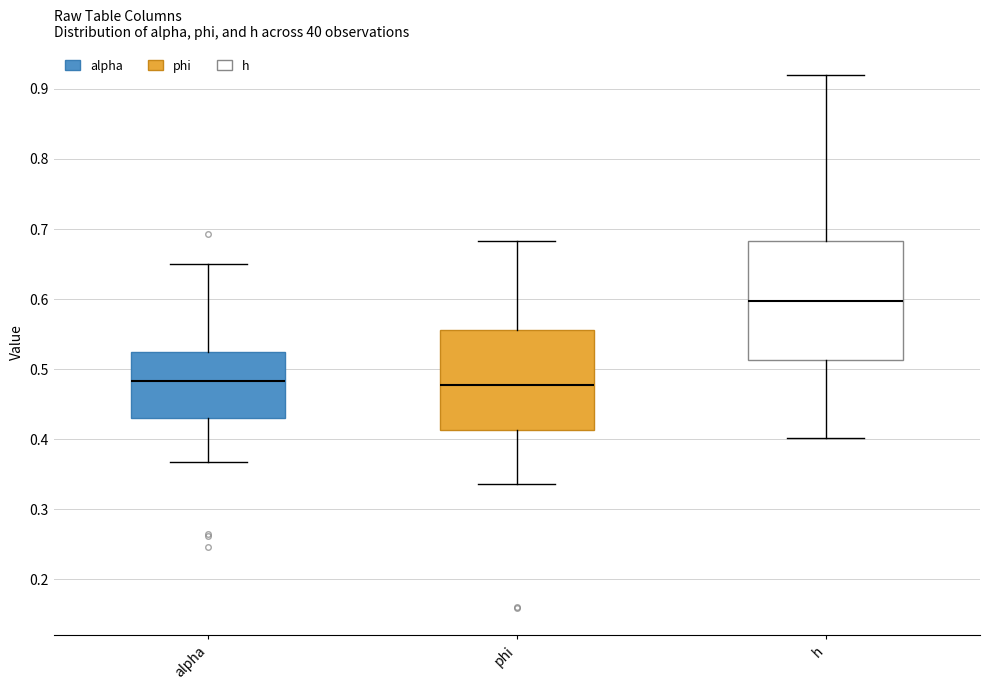

Which box is the tallest, from its lower edge to its upper edge?

h